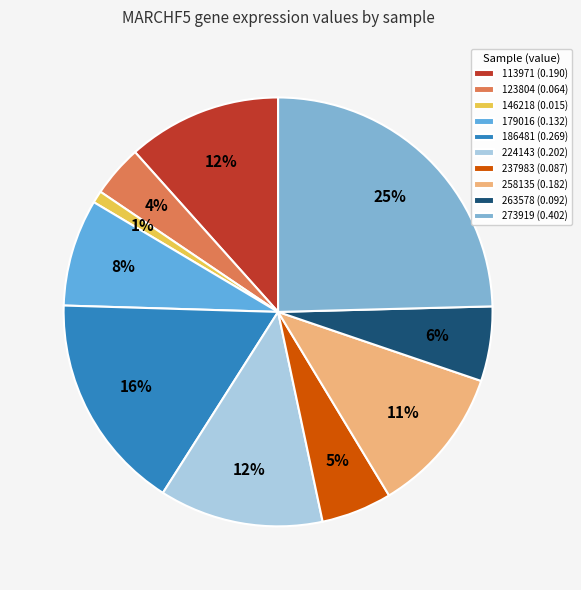

Which slice is the largest?

273919 (0.402)